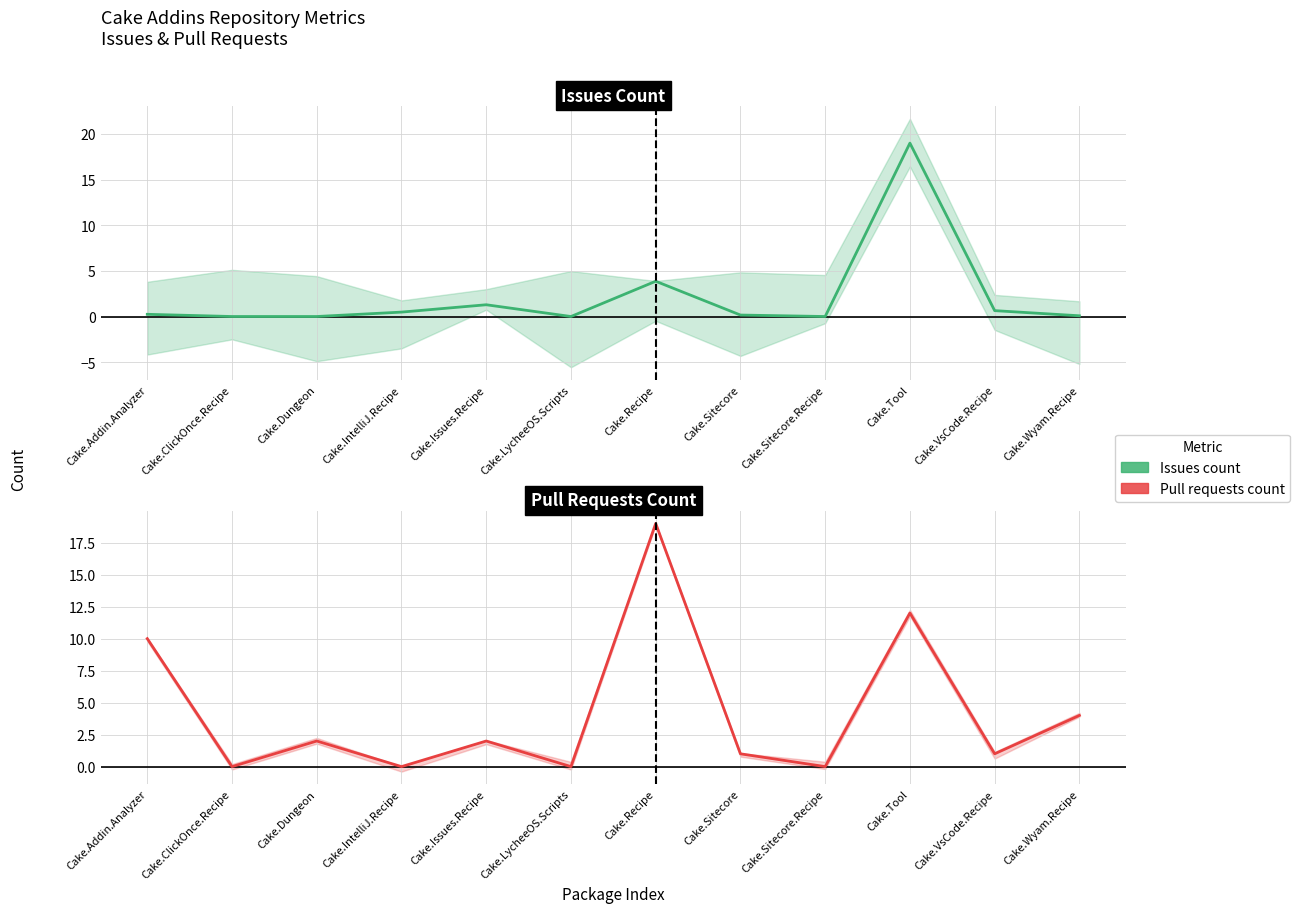

Reading left to right, list all the values displayed in this chart.

Issues count (normalized): Cake.Addin.Analyzer=0.2	Cake.ClickOnce.Recipe=0.0	Cake.Dungeon=0.0	Cake.IntelliJ.Recipe=0.5	Cake.Issues.Recipe=1.3	Cake.LycheeOS.Scripts=0.0	Cake.Recipe=3.9	Cake.Sitecore=0.2	Cake.Sitecore.Recipe=0.0	Cake.Tool=19.0	Cake.VsCode.Recipe=0.6	Cake.Wyam.Recipe=0.1
Pull requests count: Cake.Addin.Analyzer=10.0	Cake.ClickOnce.Recipe=0.0	Cake.Dungeon=2.0	Cake.IntelliJ.Recipe=0.0	Cake.Issues.Recipe=2.0	Cake.LycheeOS.Scripts=0.0	Cake.Recipe=19.0	Cake.Sitecore=1.0	Cake.Sitecore.Recipe=0.0	Cake.Tool=12.0	Cake.VsCode.Recipe=1.0	Cake.Wyam.Recipe=4.0